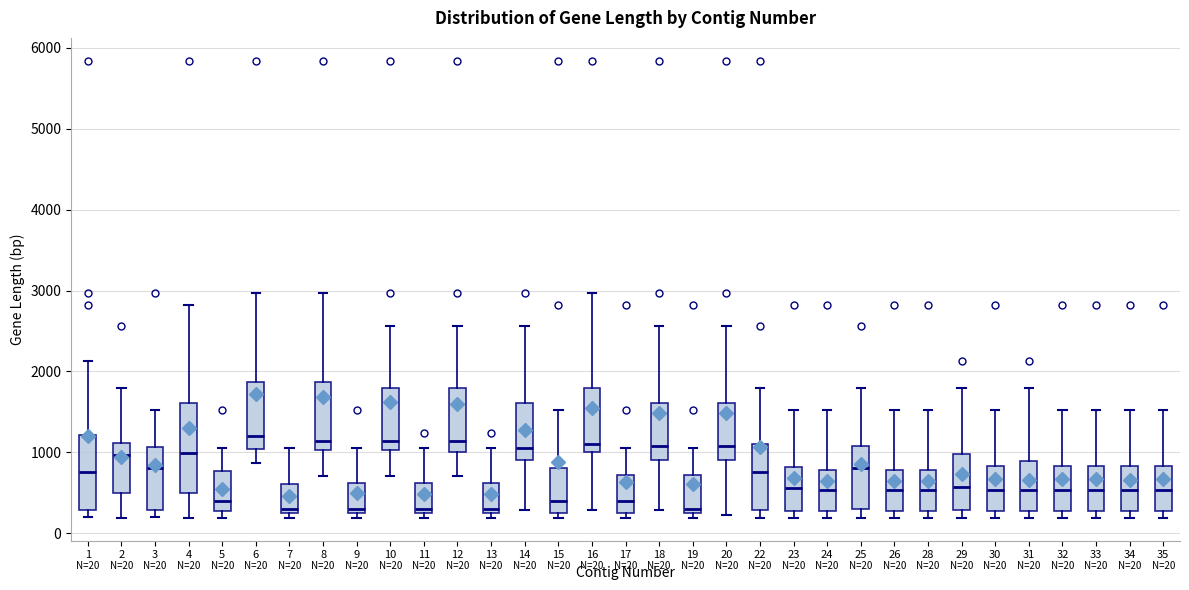

Which box is the tallest, from its lower edge to its upper edge?

4